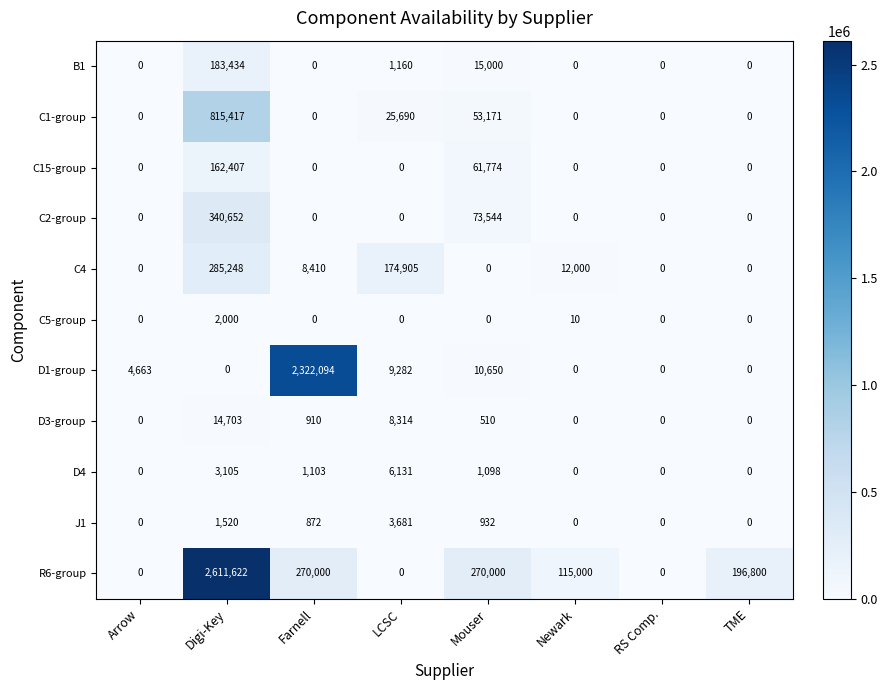

What is the difference between the maximum and second lowest values in the C1-group series?

815417